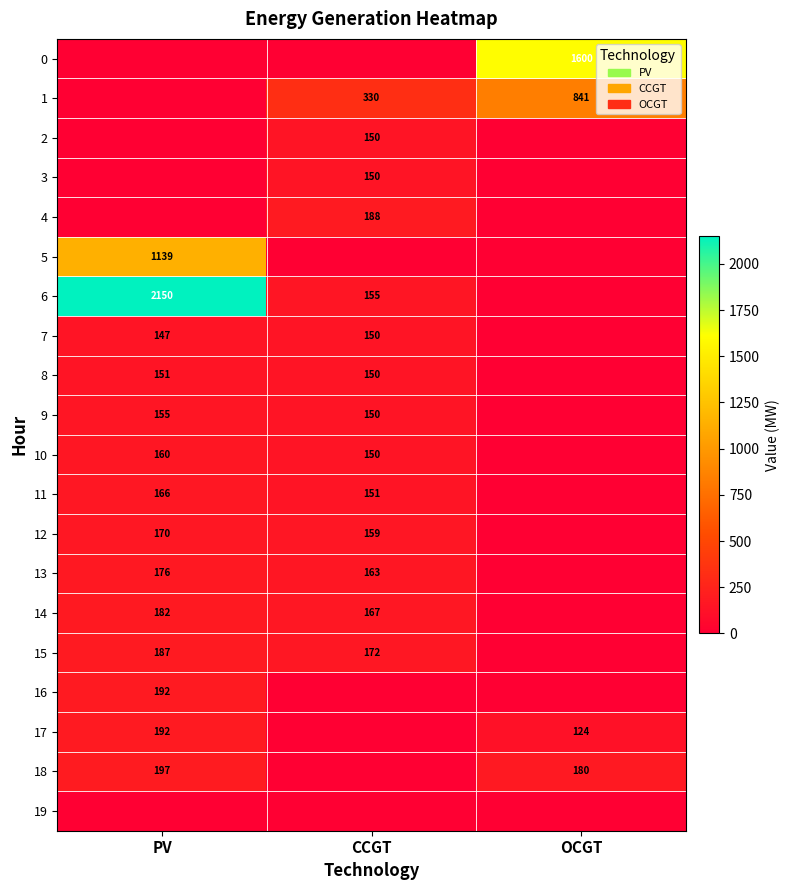

Is it true that 7 equals 92 at PV?

False